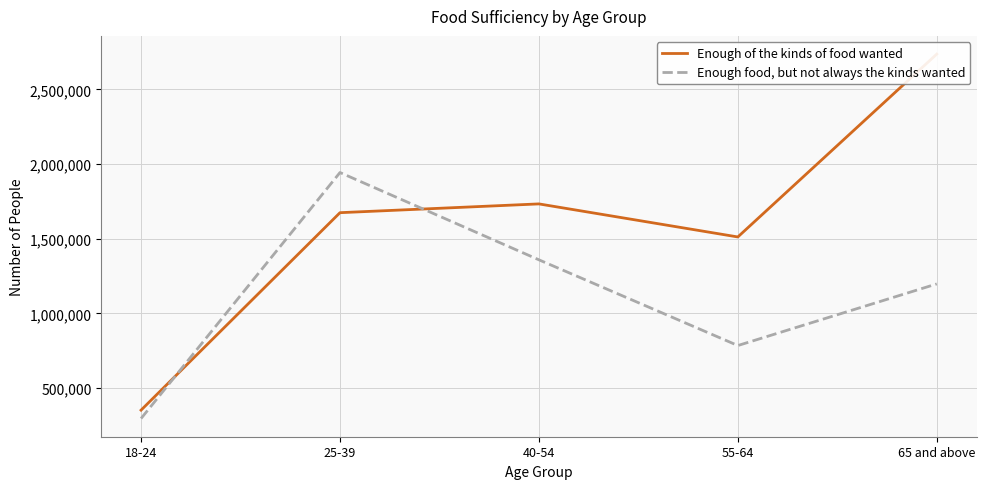

What is the difference between the maximum and minimum values in the Enough food, but not always the kinds wanted series?

1646658